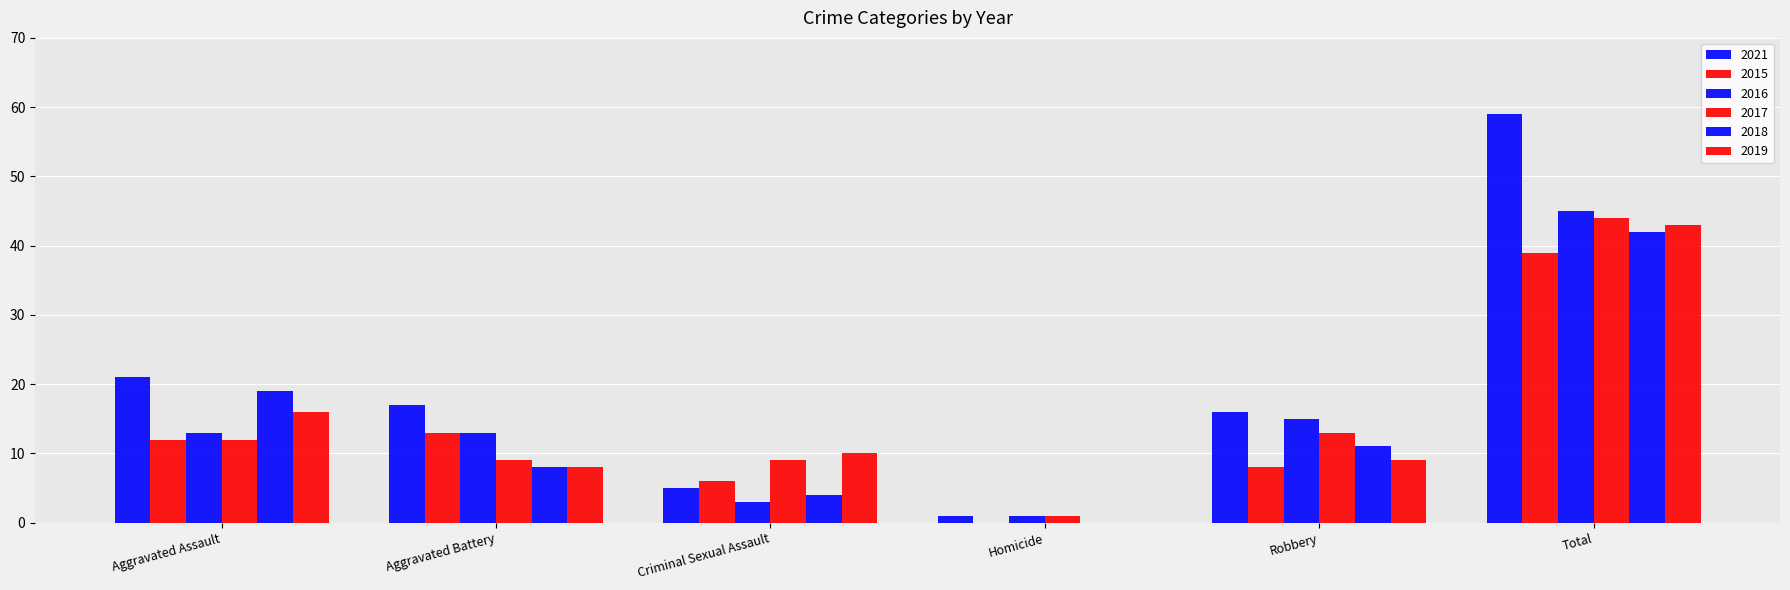

At how many categories does at least one series exceed 20?

2